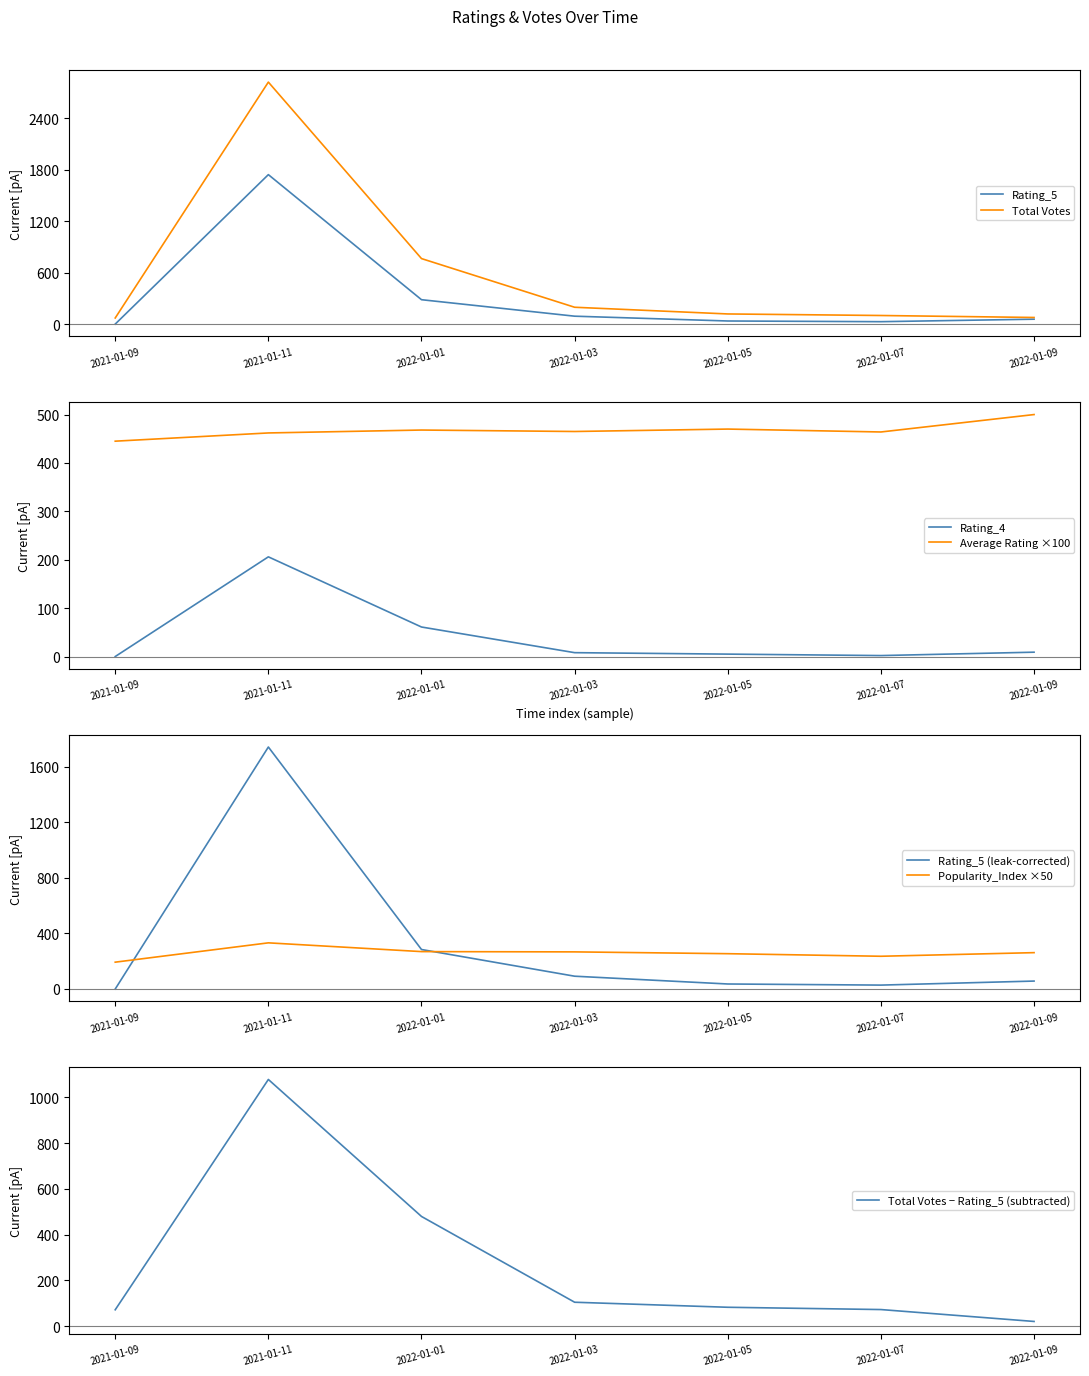

True or false: Total Votes has a value of 196.0 at 2022-01-03.

True